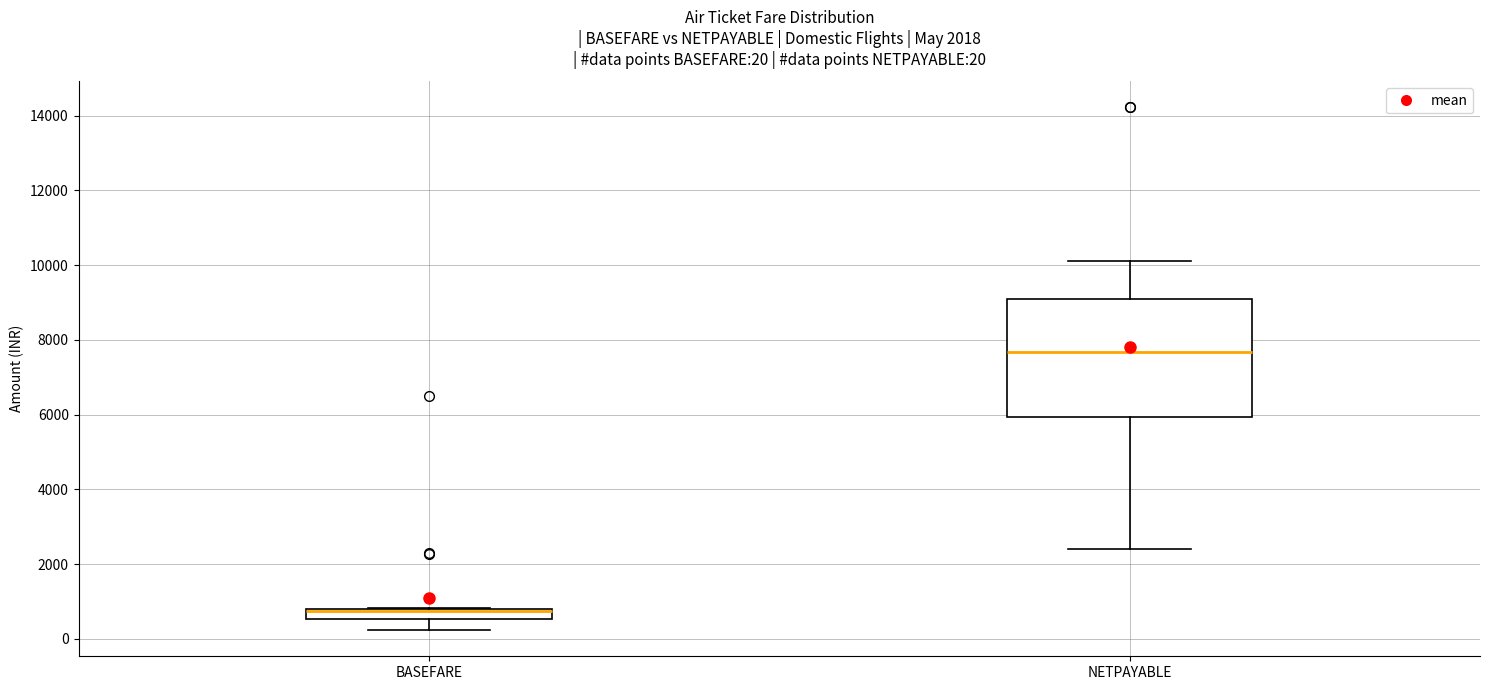

Comparing the boxes themselves (not the whiskers), which one is the tallest?

NETPAYABLE